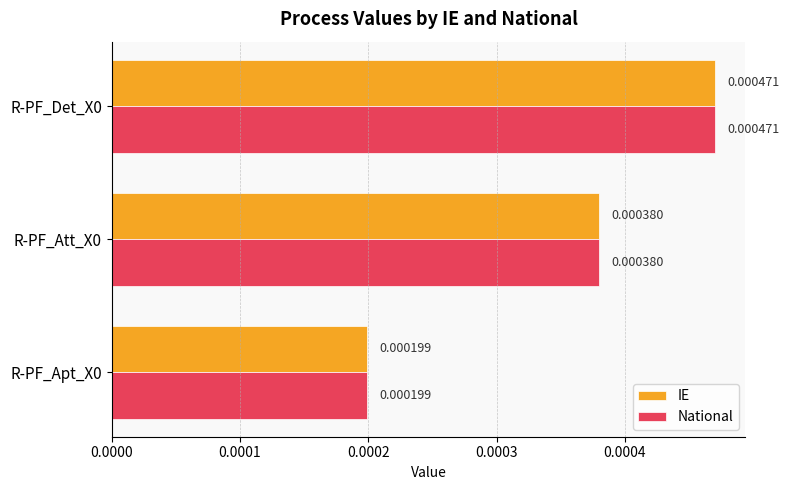

At how many categories does at least one series exceed 0?

3